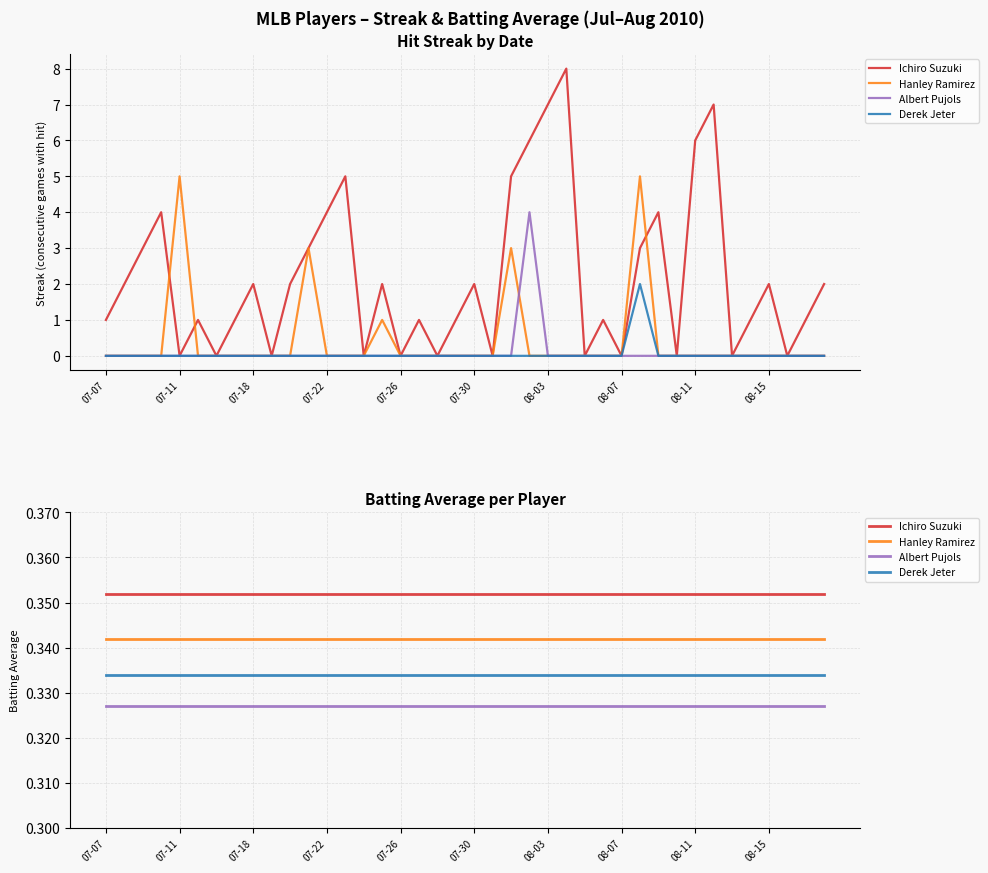

What are all the series names shown in the legend?

Ichiro Suzuki, Hanley Ramirez, Albert Pujols, Derek Jeter